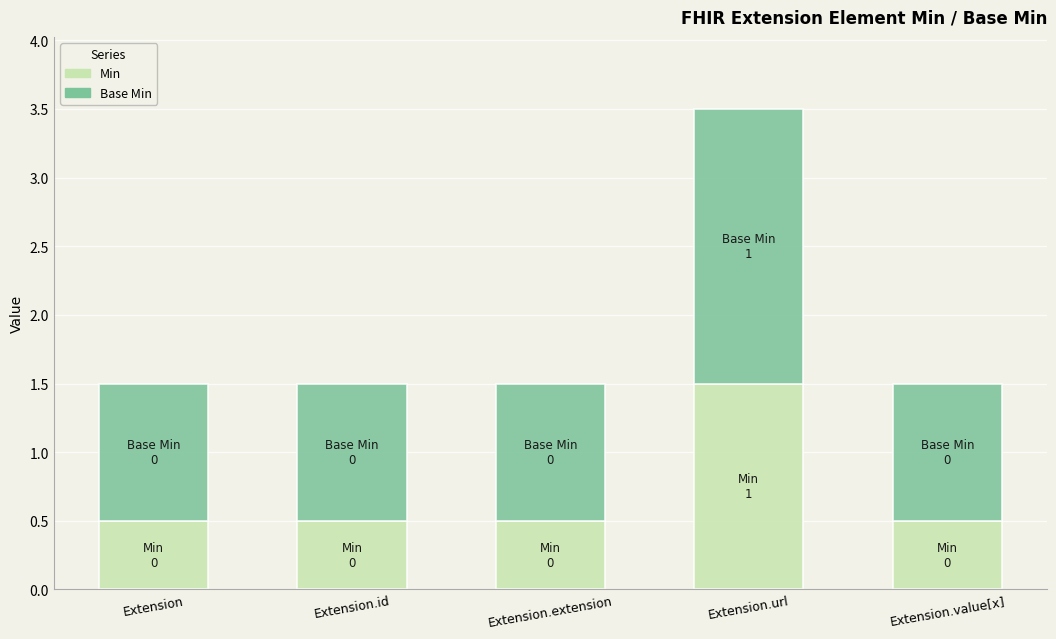

At which category is the sum across all series the highest?

Extension.url